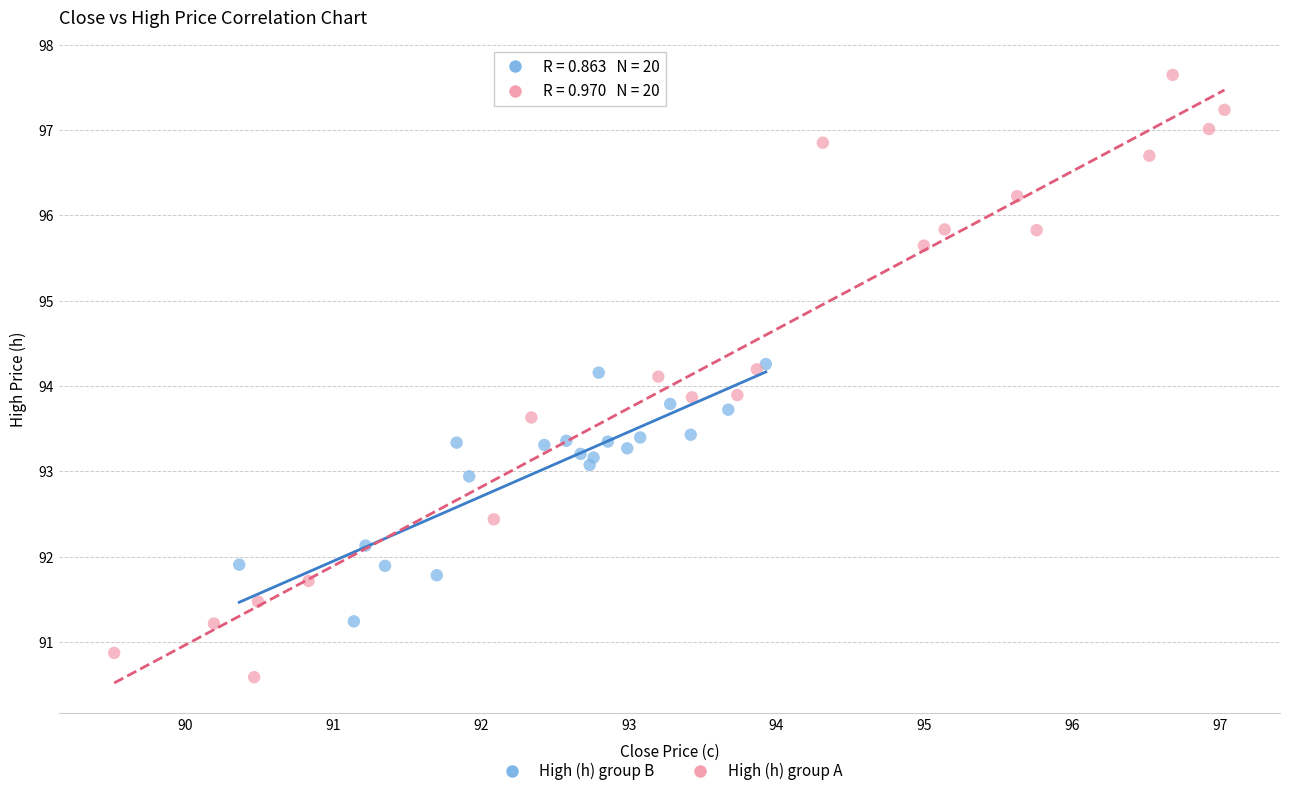

Which series reaches the minimum Y coordinate?

High (h) group A